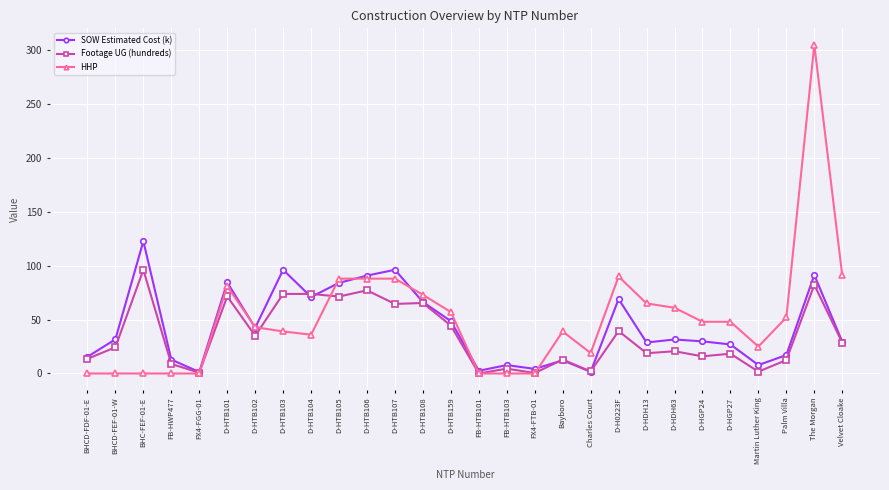

At D-H0223F, list the series in order from largest to smallest.

HHP, SOW Estimated Cost (k), Footage UG (hundreds)